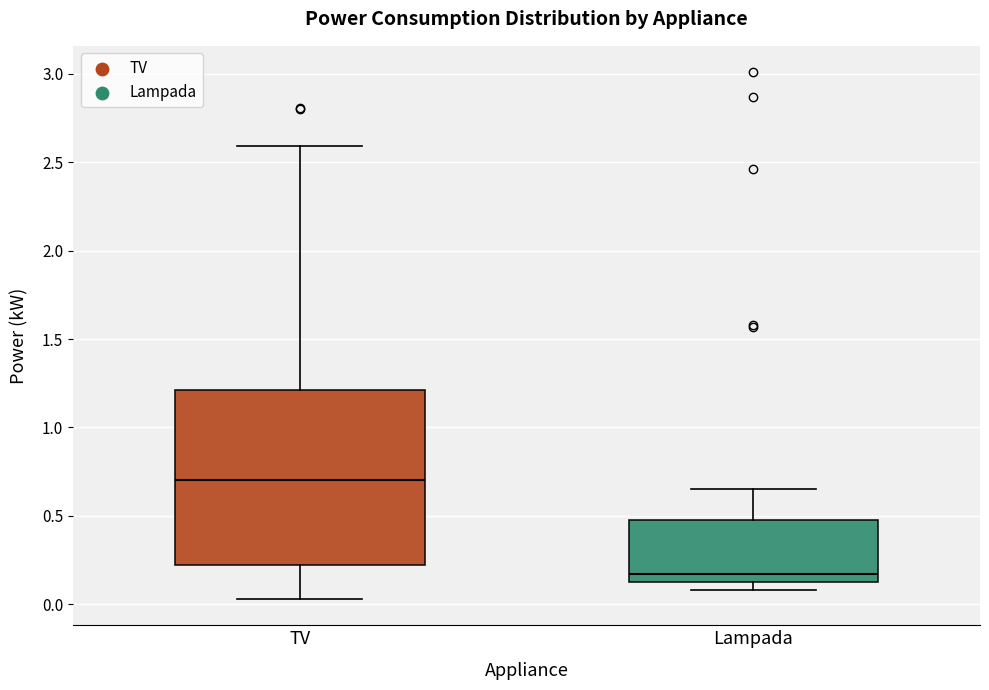

Reading left to right, transcribe this box plot: for each box, give where its median line is, the range the box spans, and where its two whiskers end, as read against the y-axis. The values are not printed on the chart, so give them approximately, as read against the axis.

TV: median 0.70, box 0.20 to 1.20, whiskers 0.05 to 2.60
Lampada: median 0.15 (just above the box's lower edge), box 0.15 to 0.50, whiskers 0.10 to 0.65